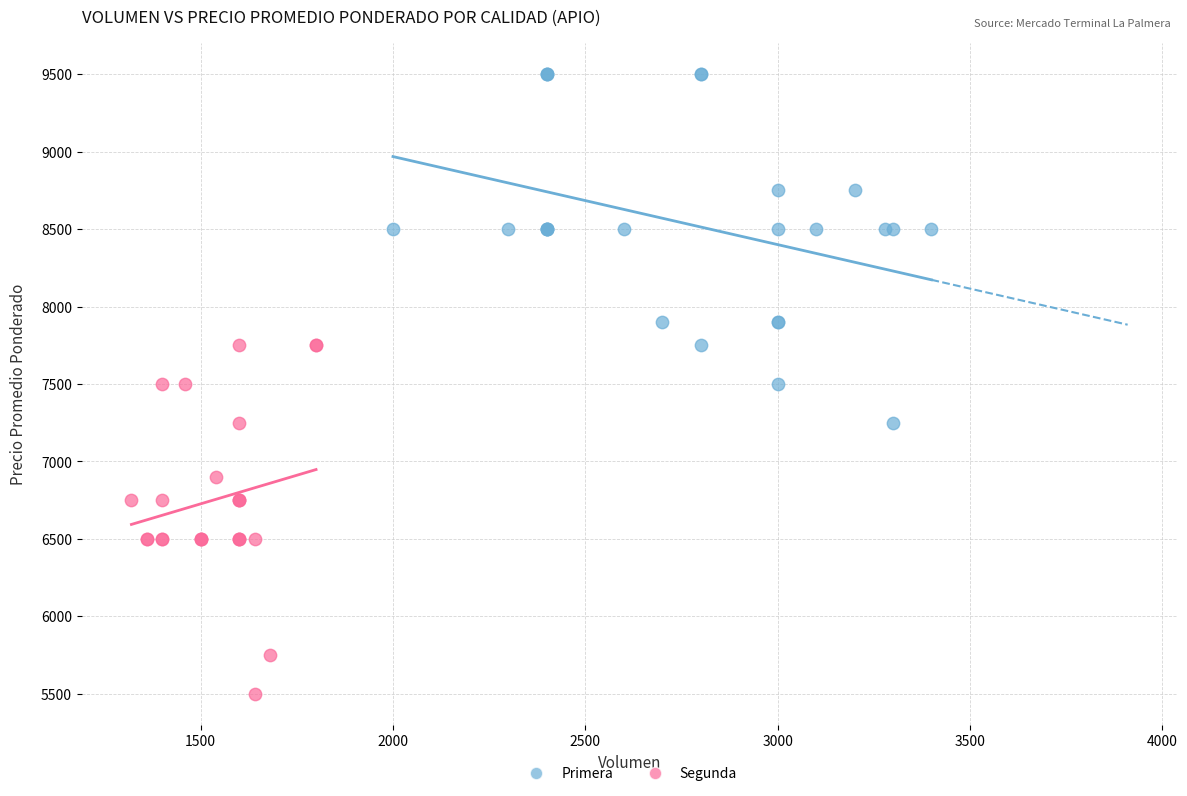

Which series contains the highest Y value?

Primera